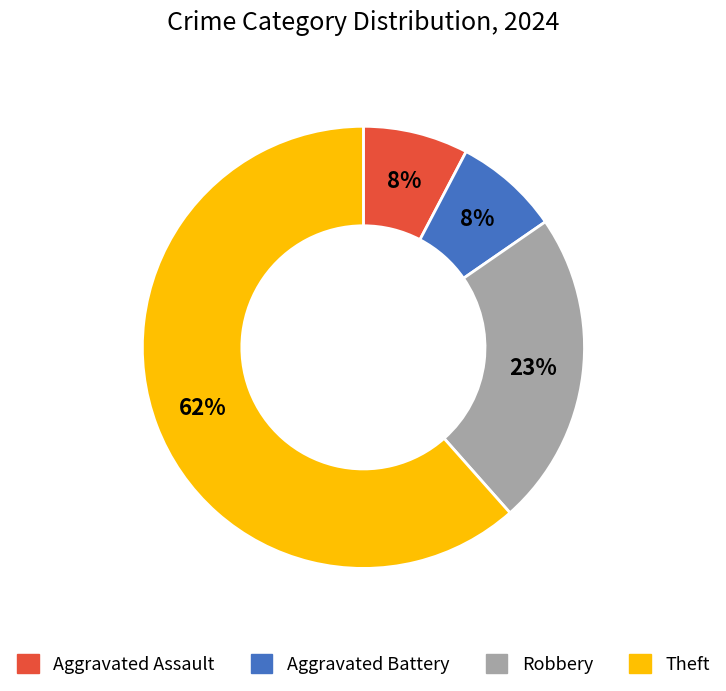

Is there a majority slice in this chart?

Yes